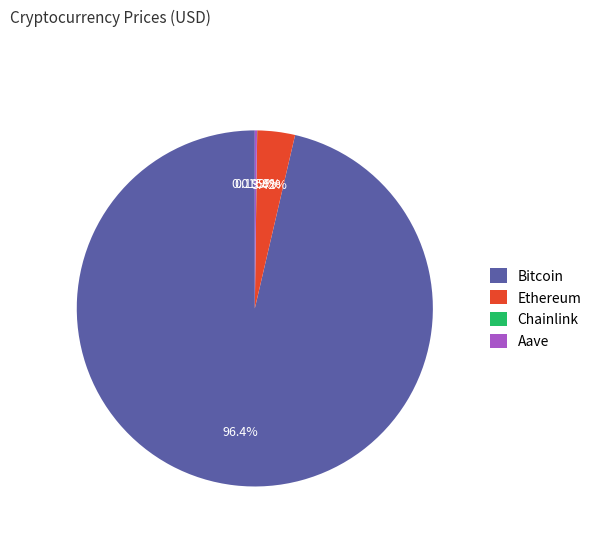

What is the largest slice in the pie chart?

Bitcoin